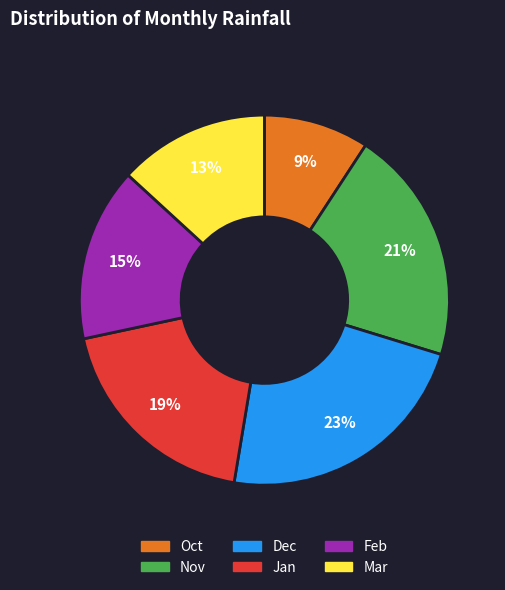

To the nearest percent, what portion does Mar represent?

13%